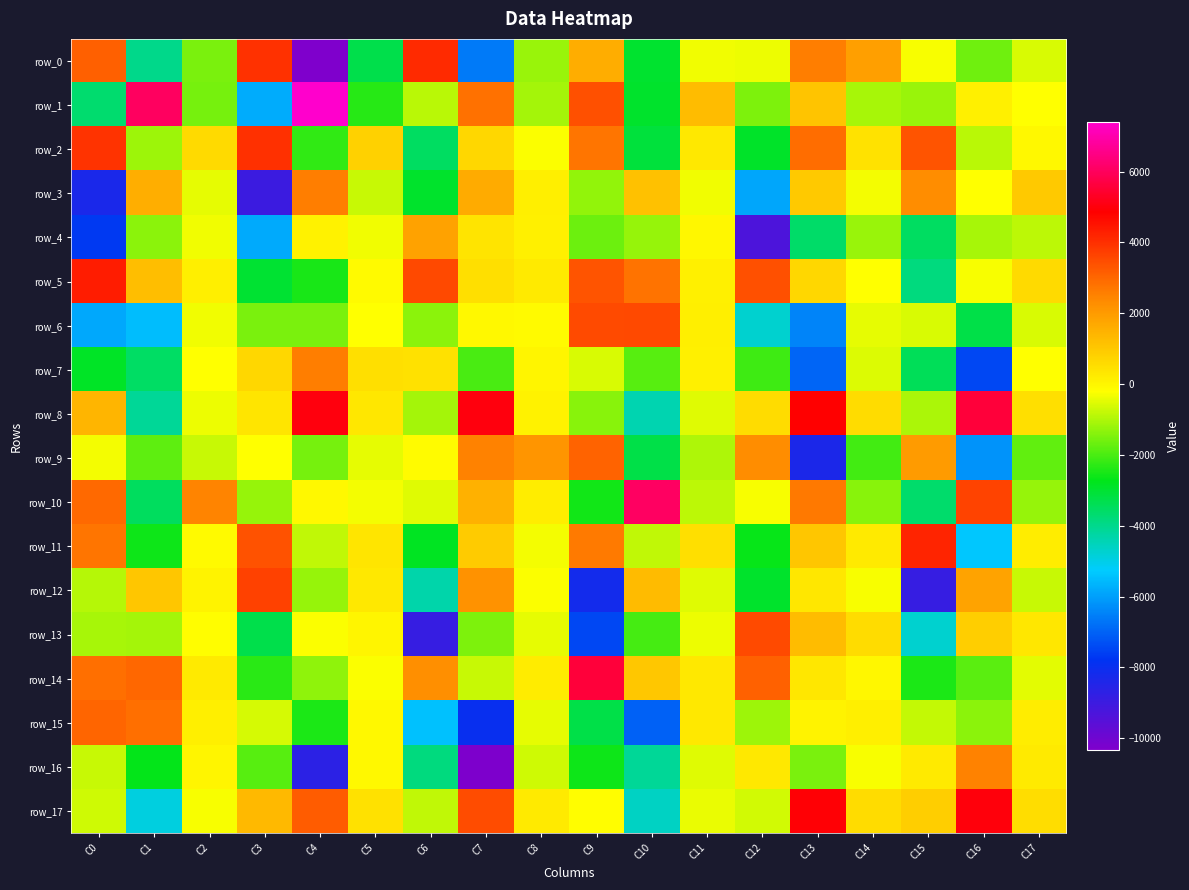

Rank the series by their maximum value, from lowest to highest.

row_4, row_16, row_3, row_7, row_15, row_9, row_13, row_6, row_12, row_2, row_0, row_11, row_5, row_17, row_14, row_8, row_10, row_1